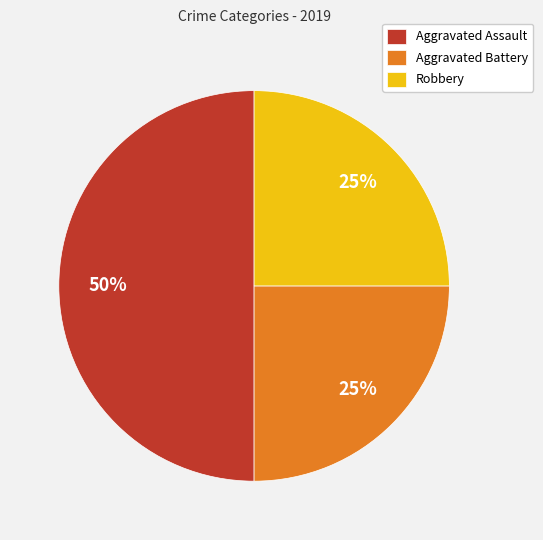

Which category has the biggest portion of the pie?

Aggravated Assault